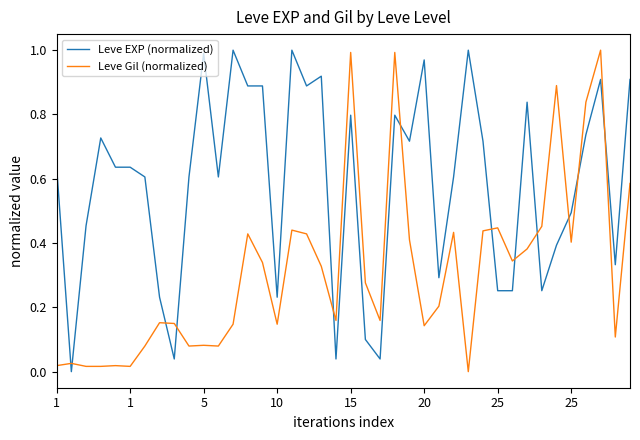

Which series has the largest total across all categories?

Leve EXP (normalized)